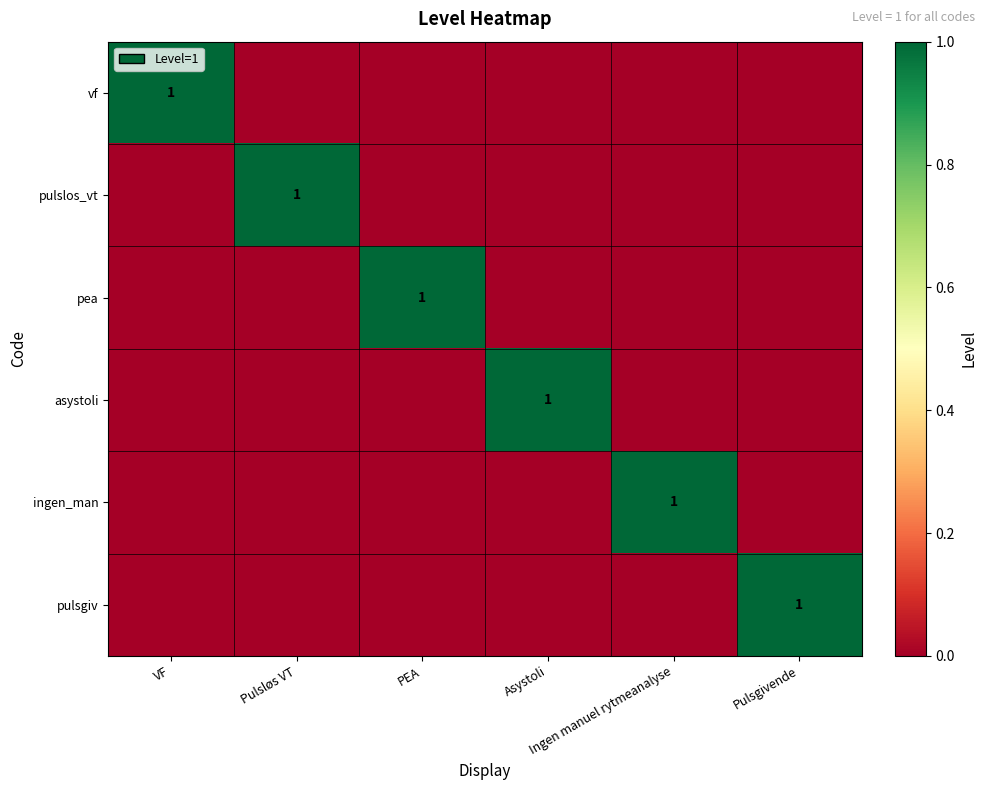

How many categories are shown in the chart?

6